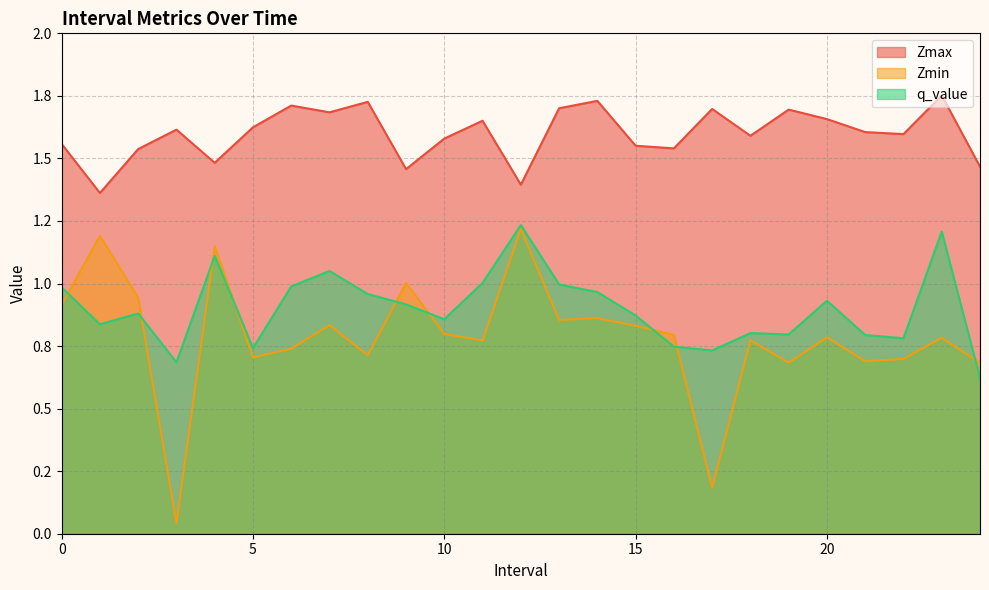

Where is the first local maximum for q_value?

2.0